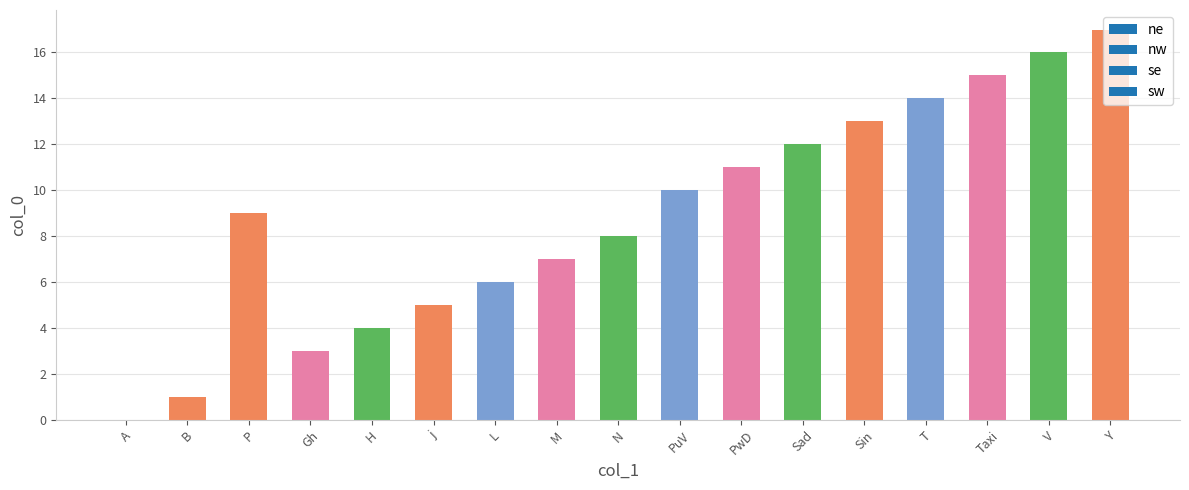

What is the greatest value displayed?

17